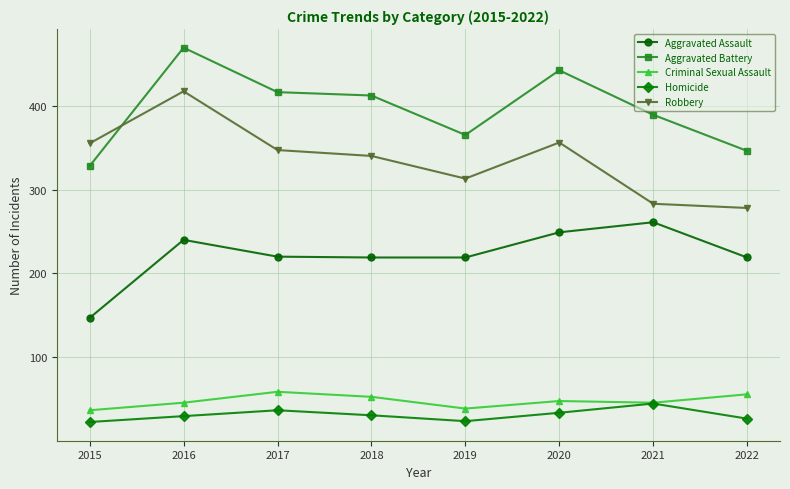

Between 2015 and 2020, which series saw the biggest shift?

Aggravated Battery